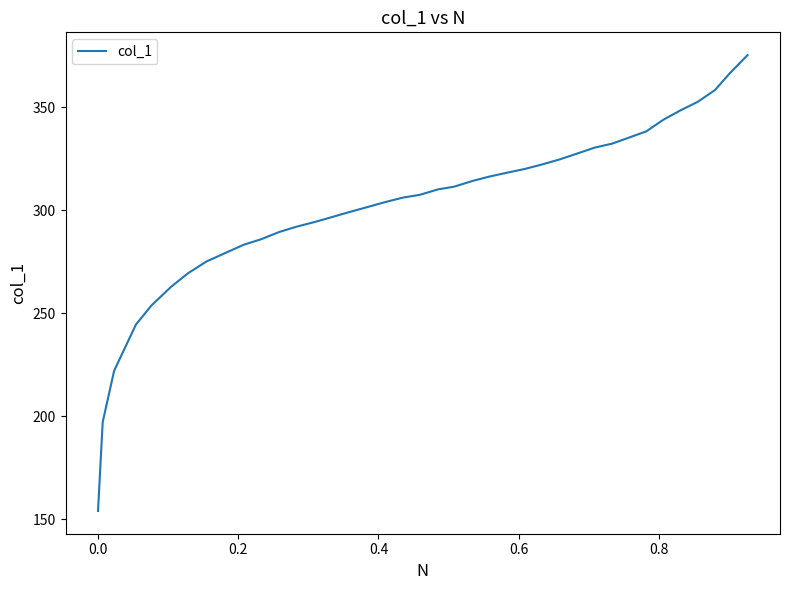

What is the smallest value displayed?

154.1